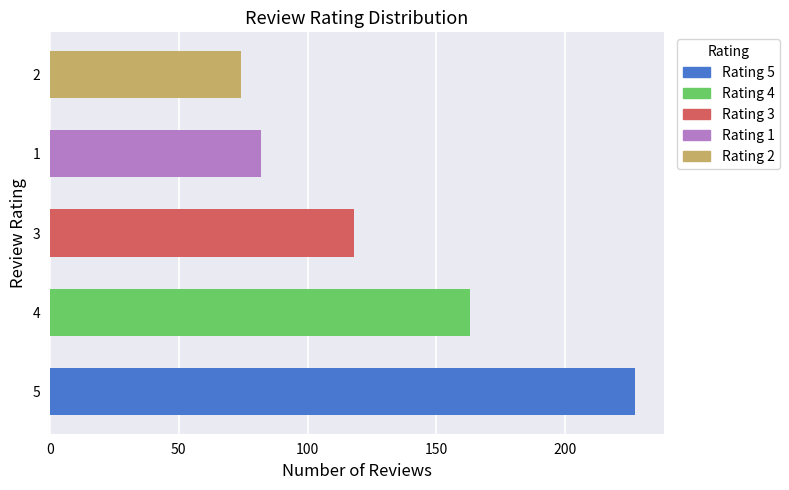

Is it true that the value at 5 is 382?

False